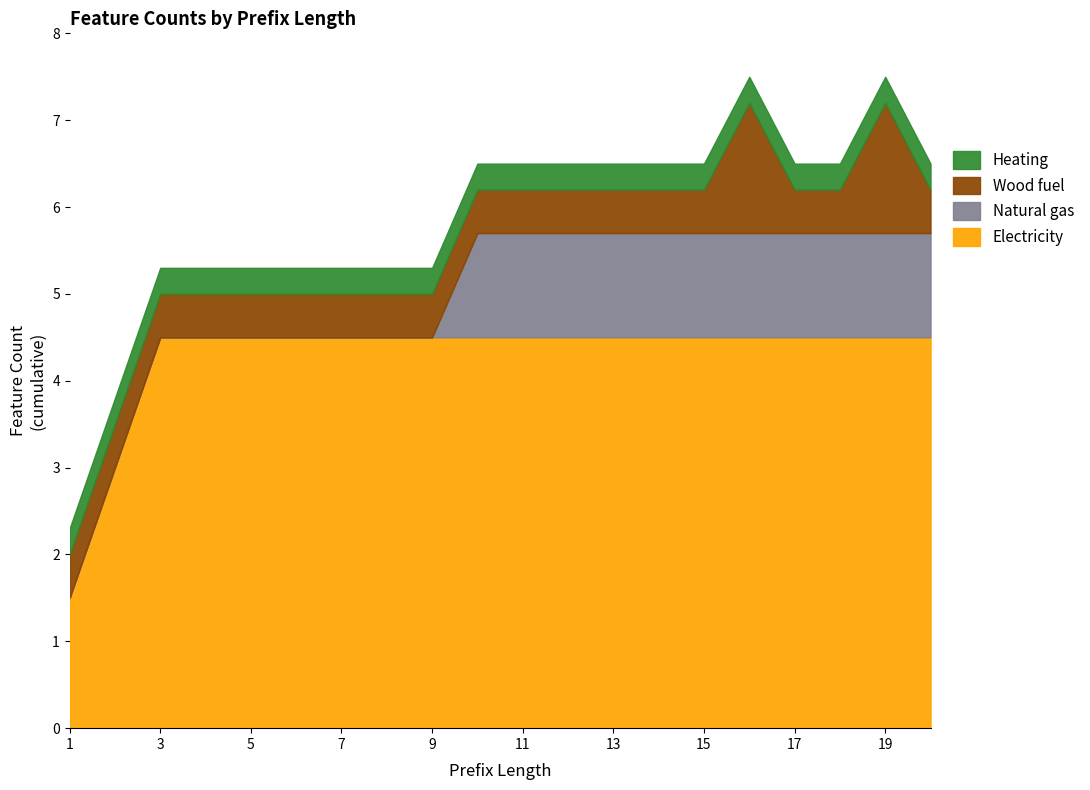

At which label does Electricity first exceed 4?

3